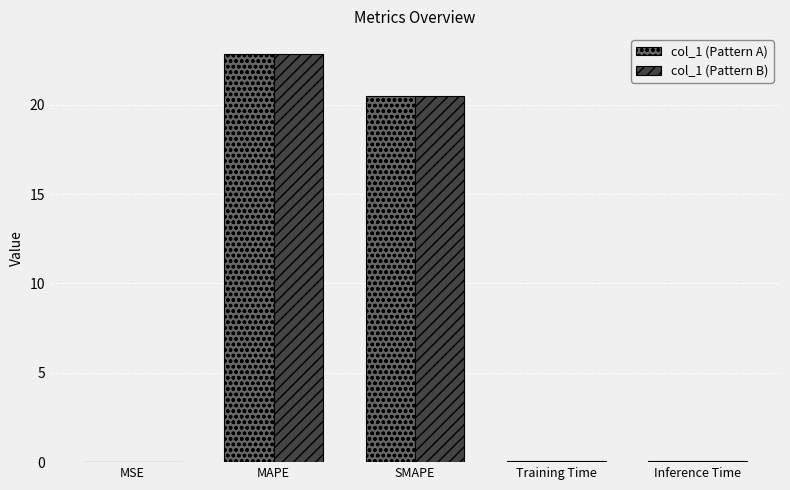

True or false: col_1 (Pattern B) has a value of 20.5 at SMAPE.

True